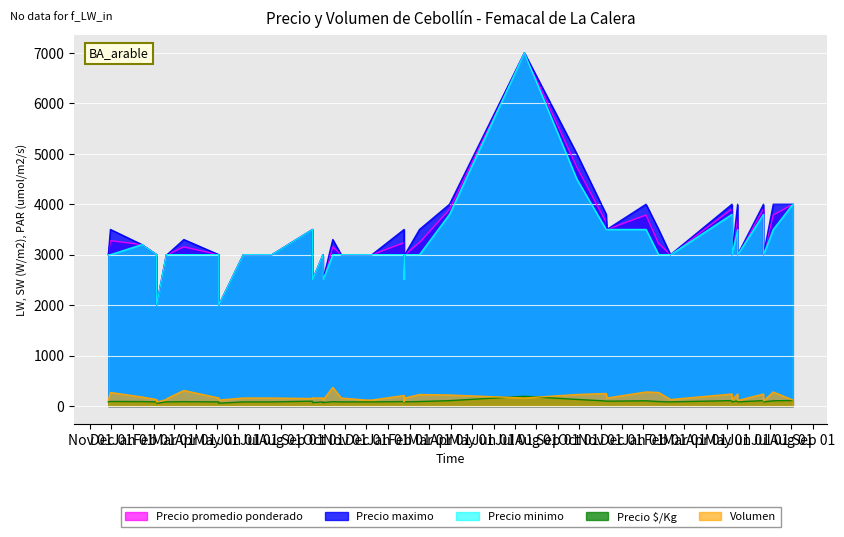

What are all the series names shown in the legend?

Precio promedio ponderado, Precio maximo, Precio minimo, Precio $/Kg, Volumen